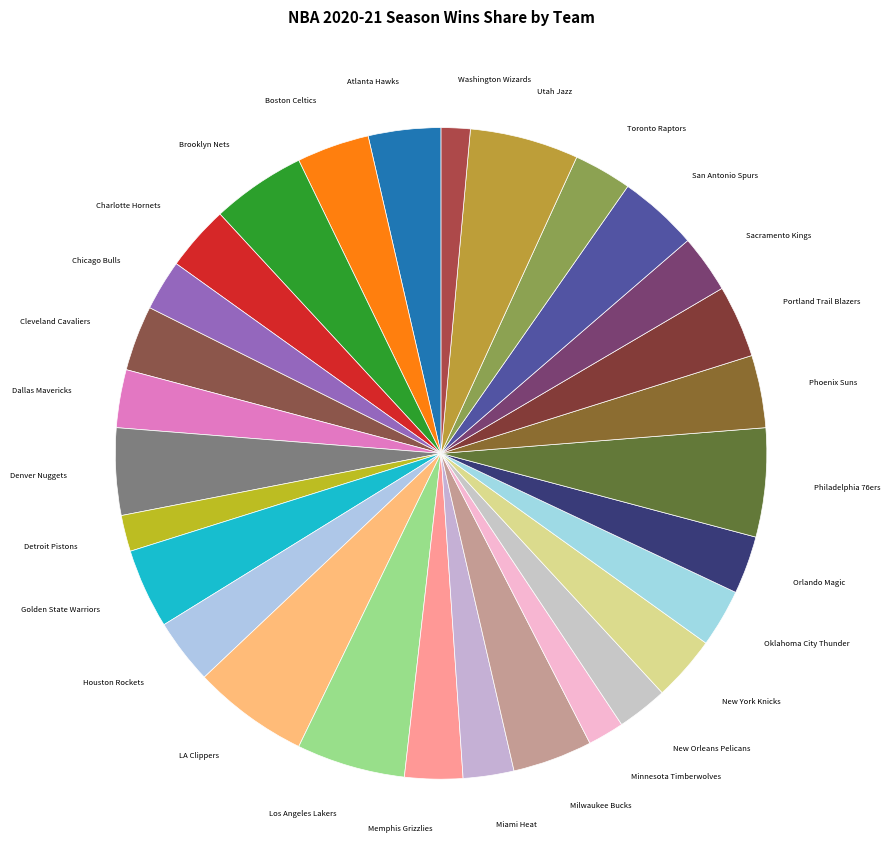

Count the number of slices in the pie.

29